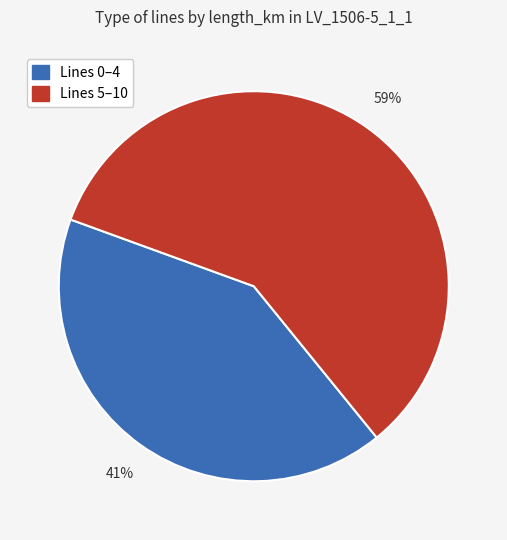

To the nearest percent, what is the average slice percentage?

50%